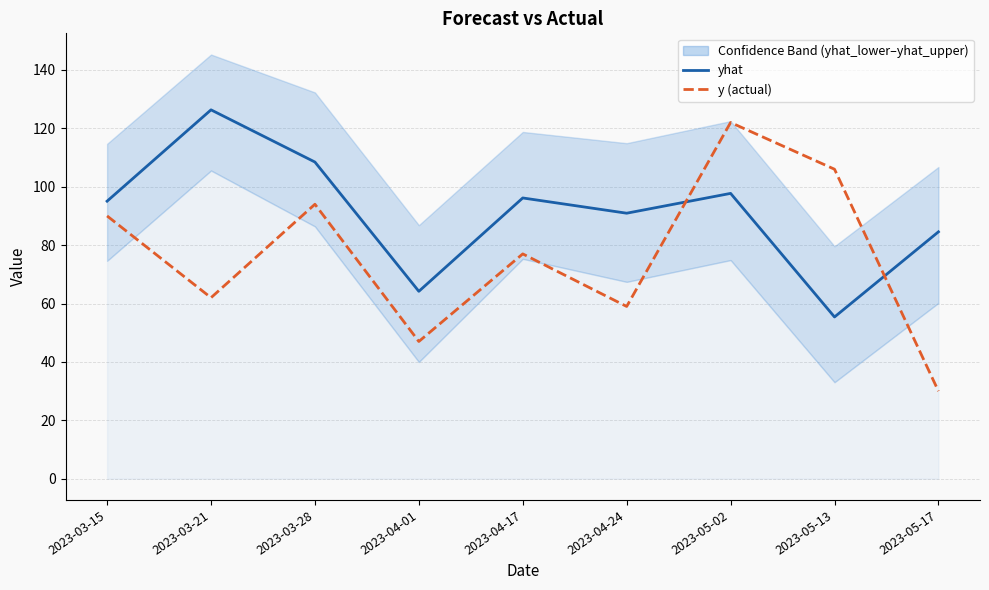

Which has a higher value, 2023-04-24 or 2023-05-13?

2023-04-24